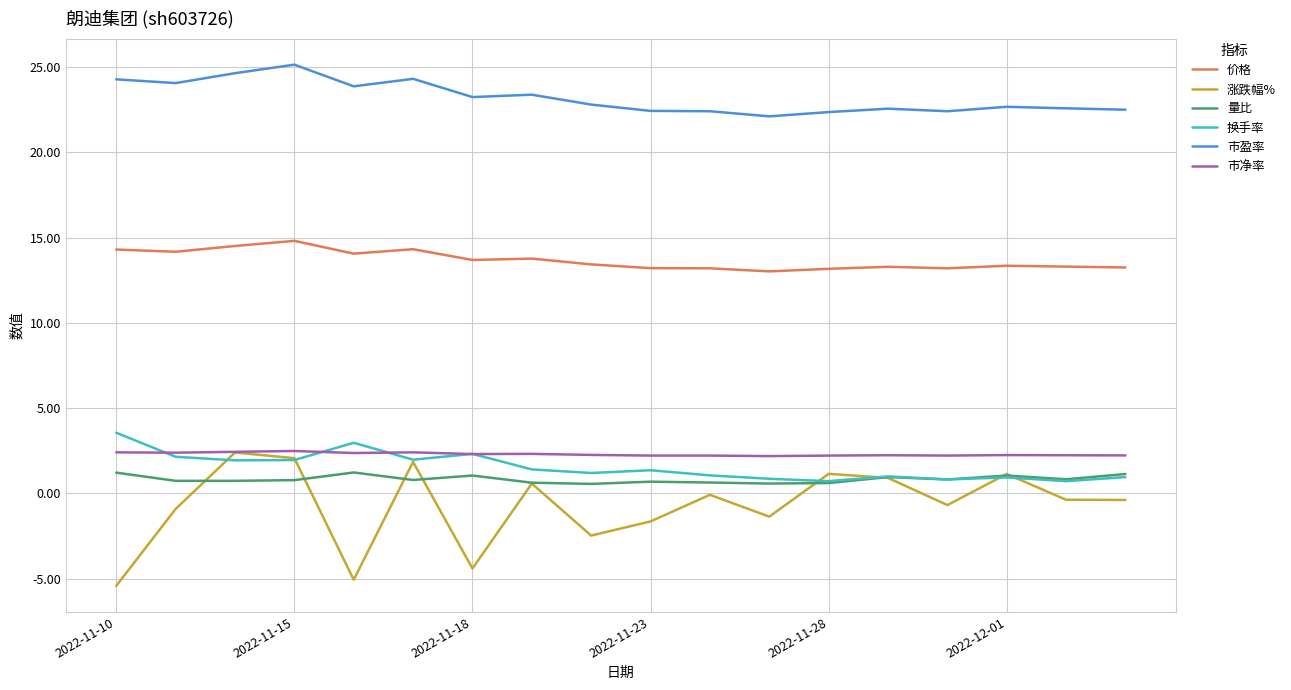

True or false: 市净率 and 市盈率 cross at least once.

False